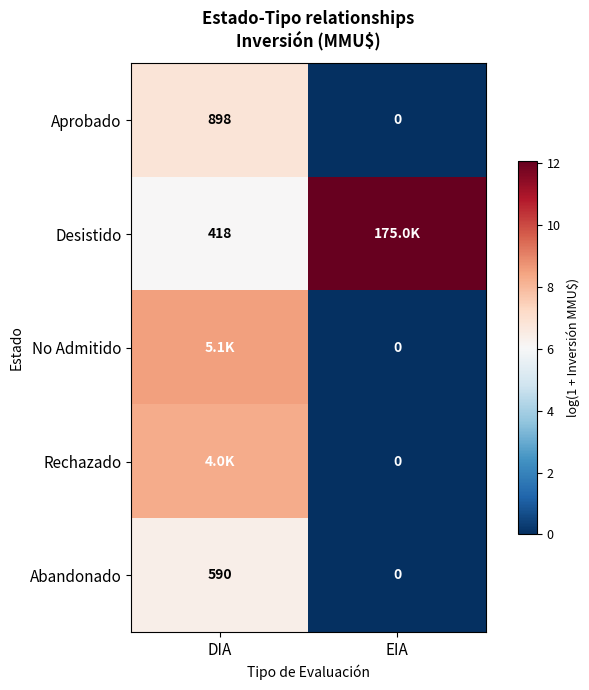

At which label does Abandonado reach its minimum?

EIA